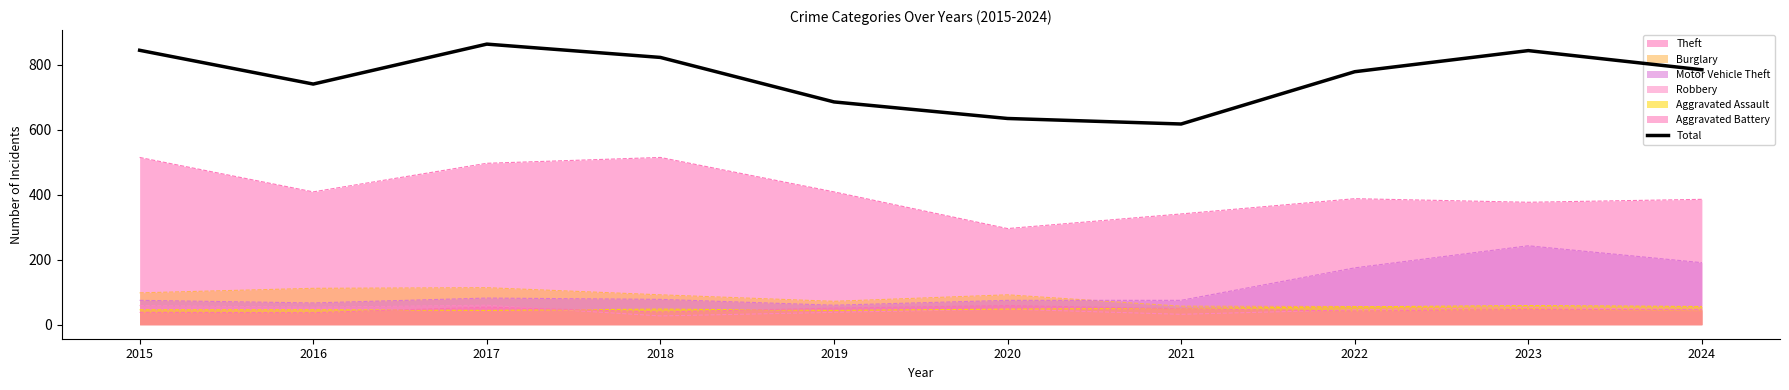

What is the value of the 2nd point from the left?

741